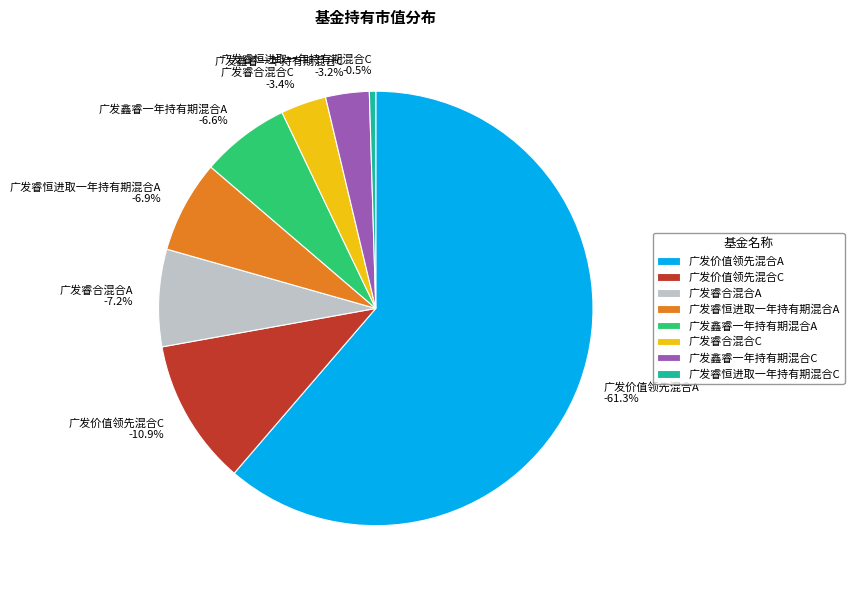

How much of the chart is everything except 广发睿恒进取一年持有期混合A?

93.1%